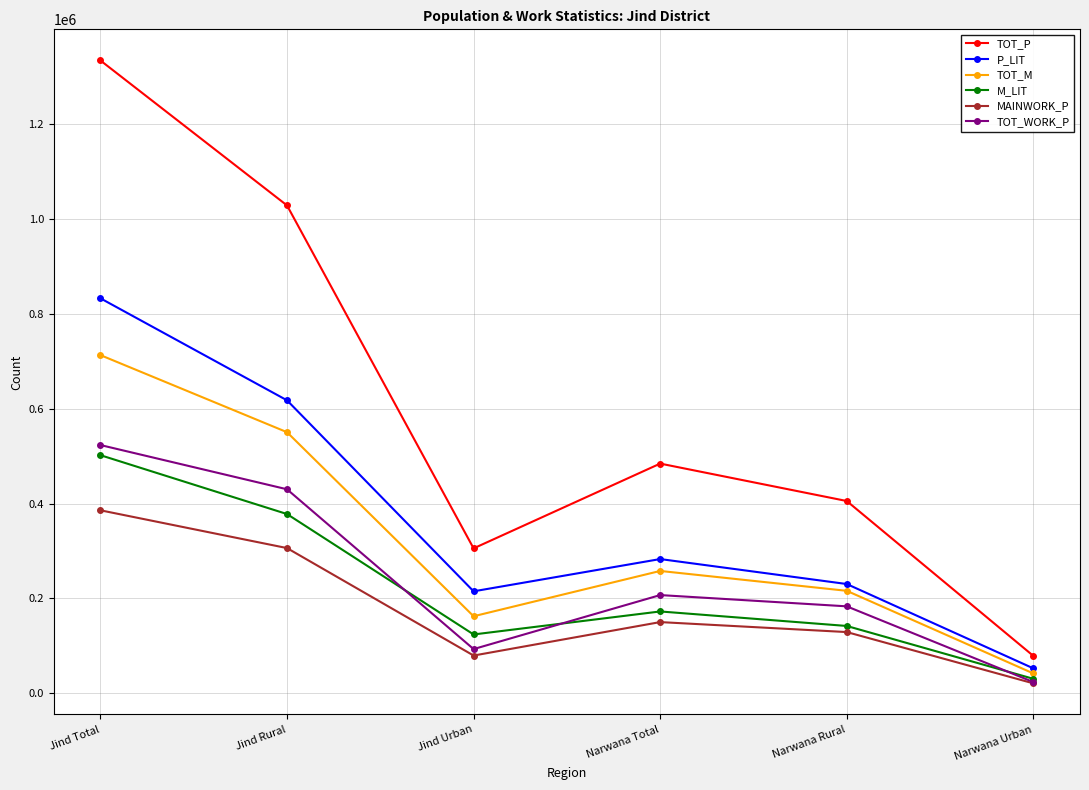

What is the maximum value shown in the chart?

1334152